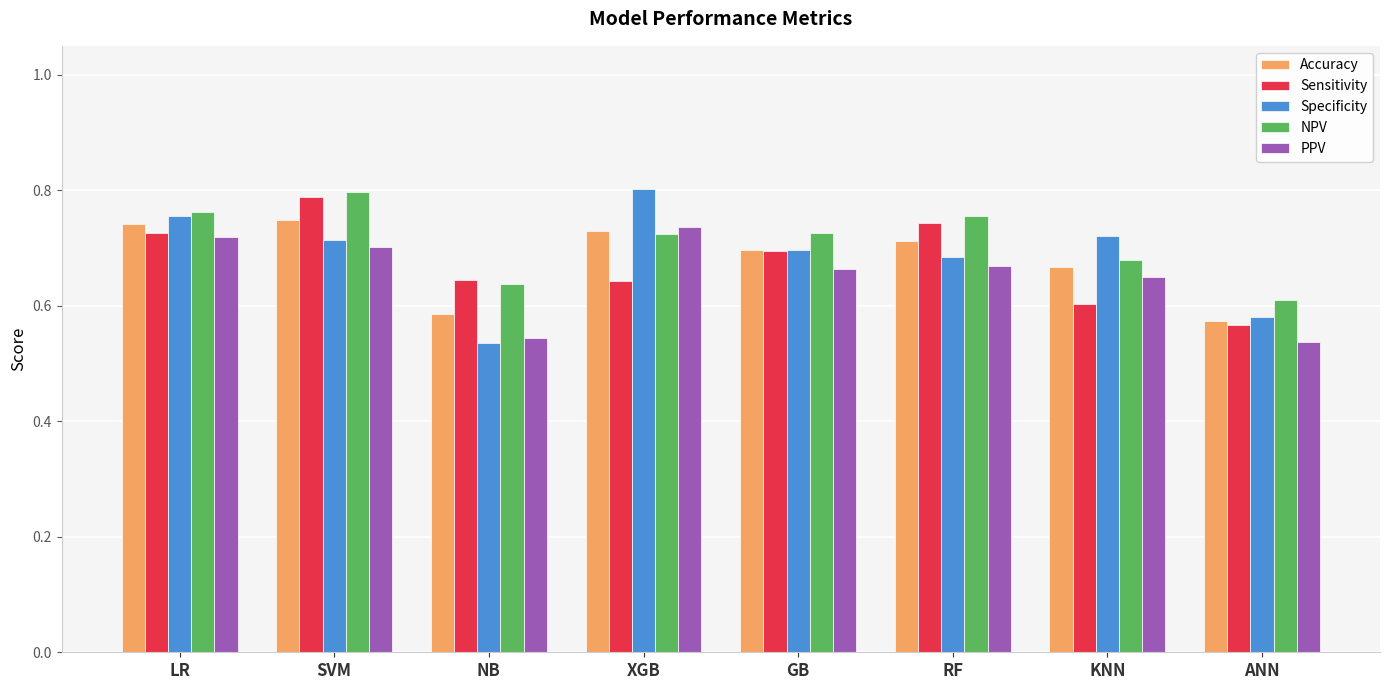

What is the difference between the maximum and minimum values in the Sensitivity series?

0.2